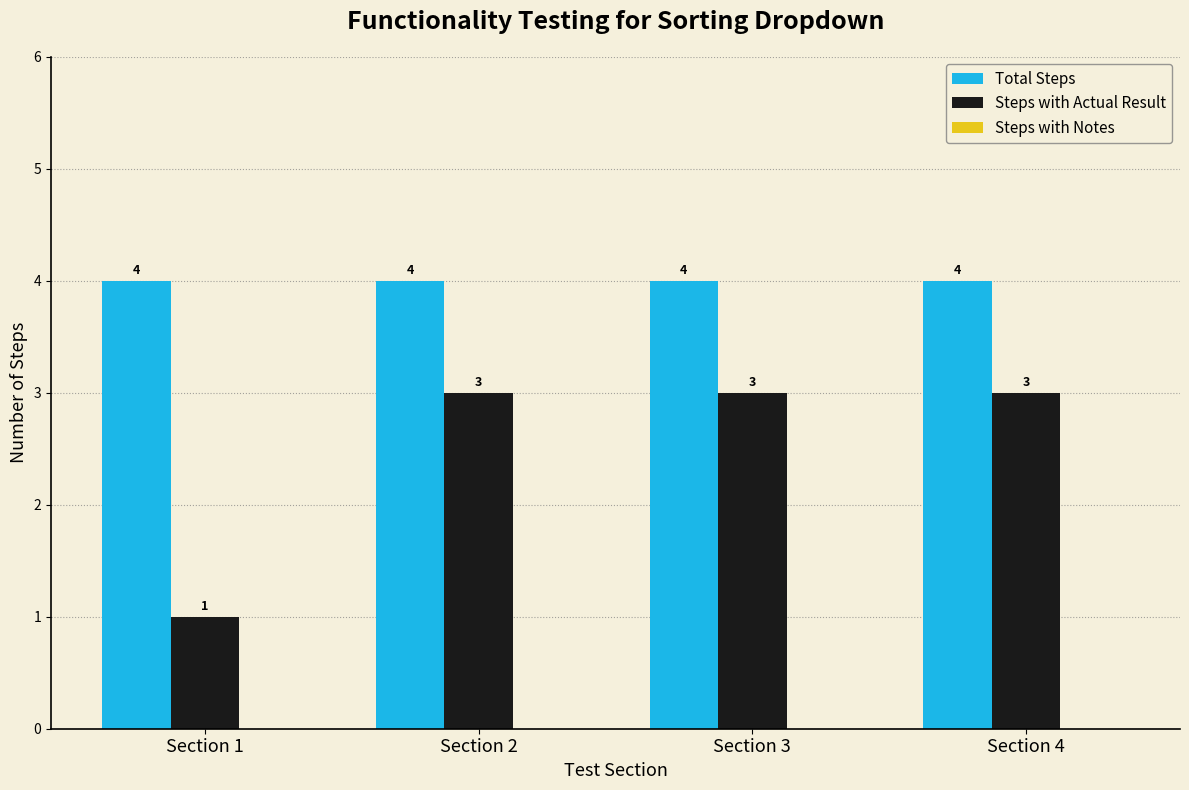

What is the sum of all Total Steps values?

16